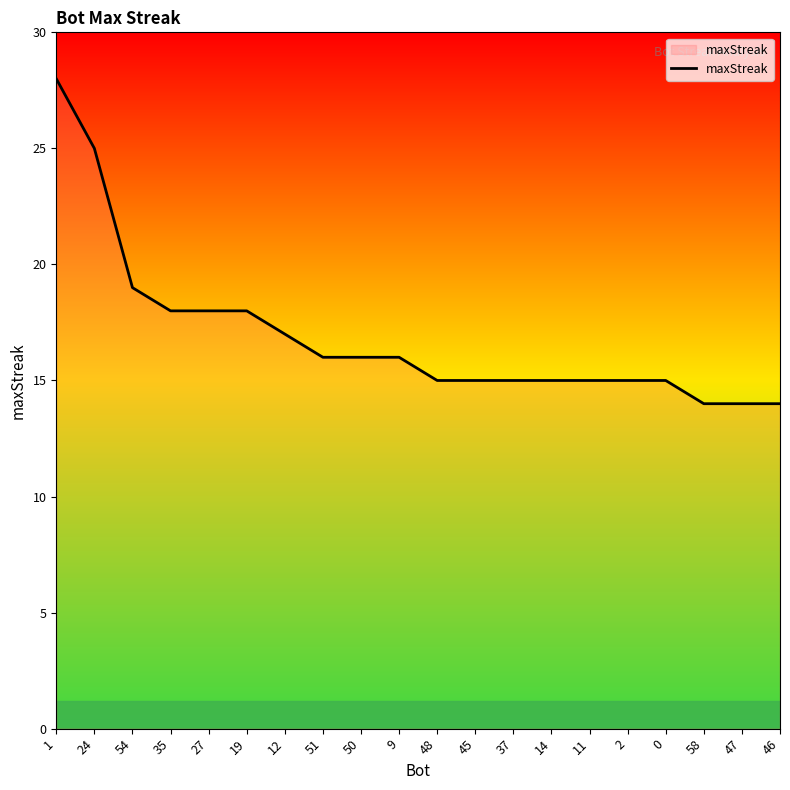

At which label does the data first exceed 16?

1